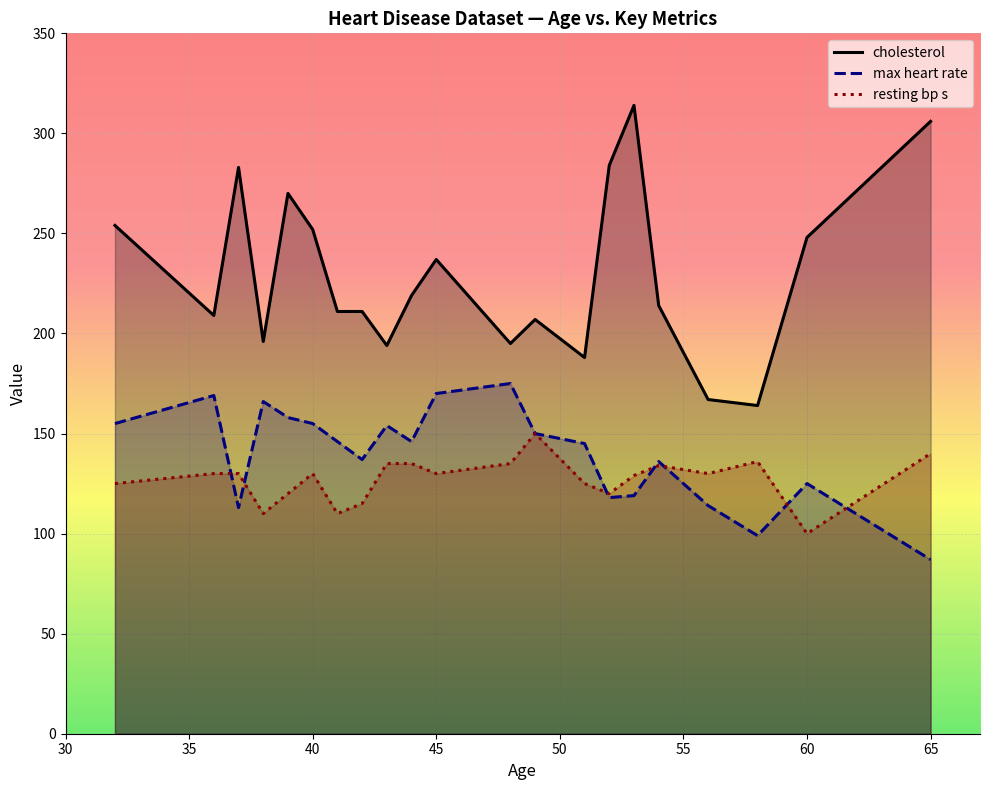

Rank the series by their maximum value, from lowest to highest.

resting bp s, max heart rate, cholesterol